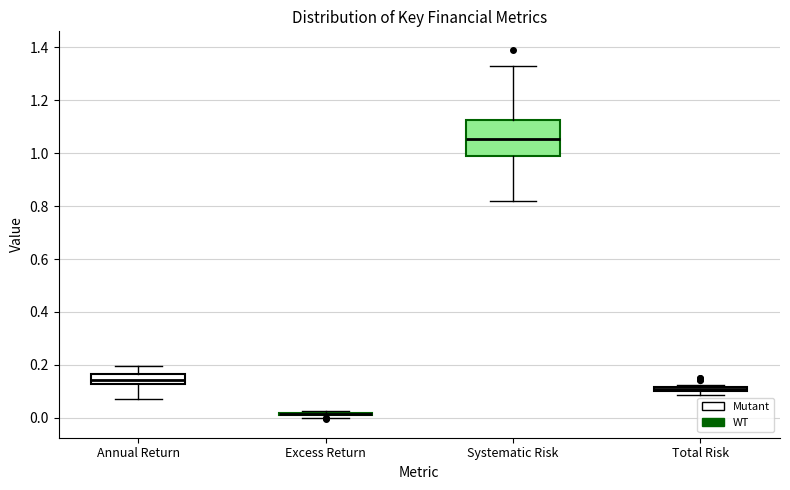

Comparing the boxes themselves (not the whiskers), which one is the tallest?

Systematic Risk